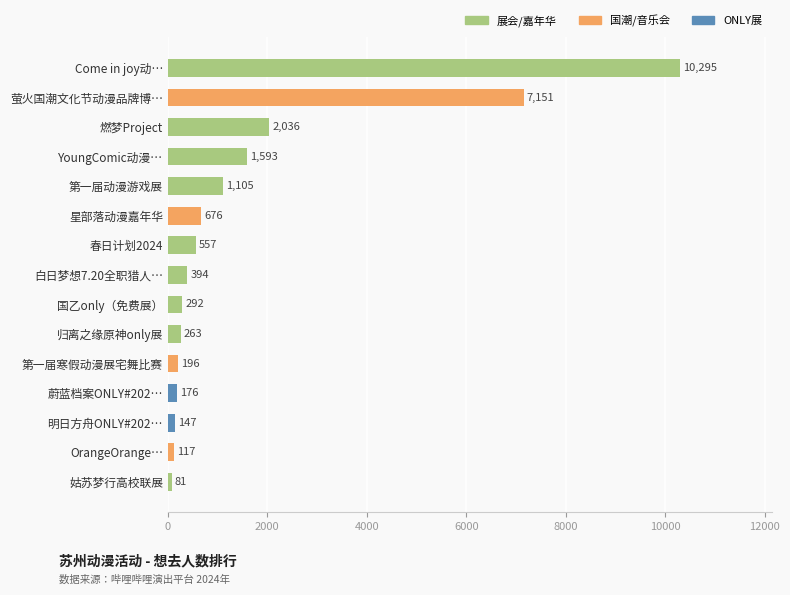

Which category has the highest value across all series?

Come in joy动…